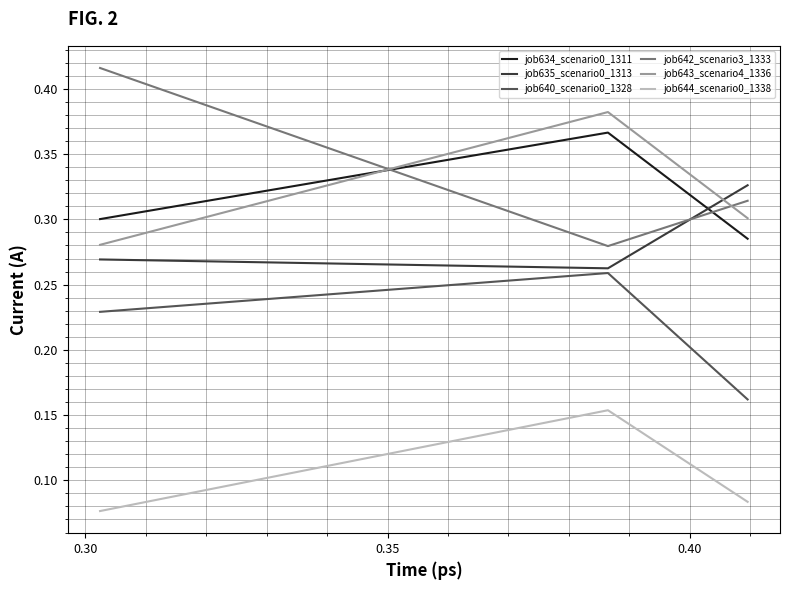

Which series has the largest total across all categories?

job642_scenario3_1333